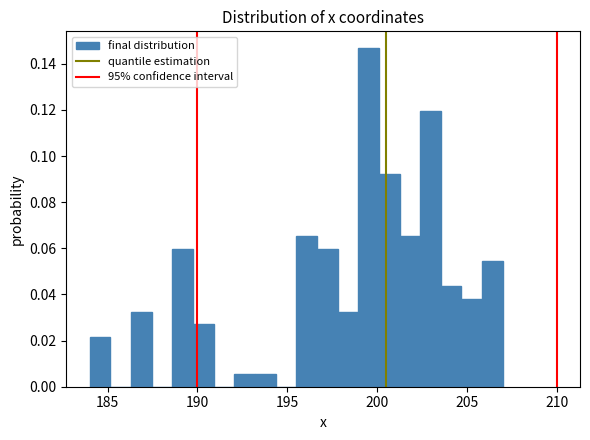

Read against the x-axis, roughly where is the centre of the tallest bar?

199.5